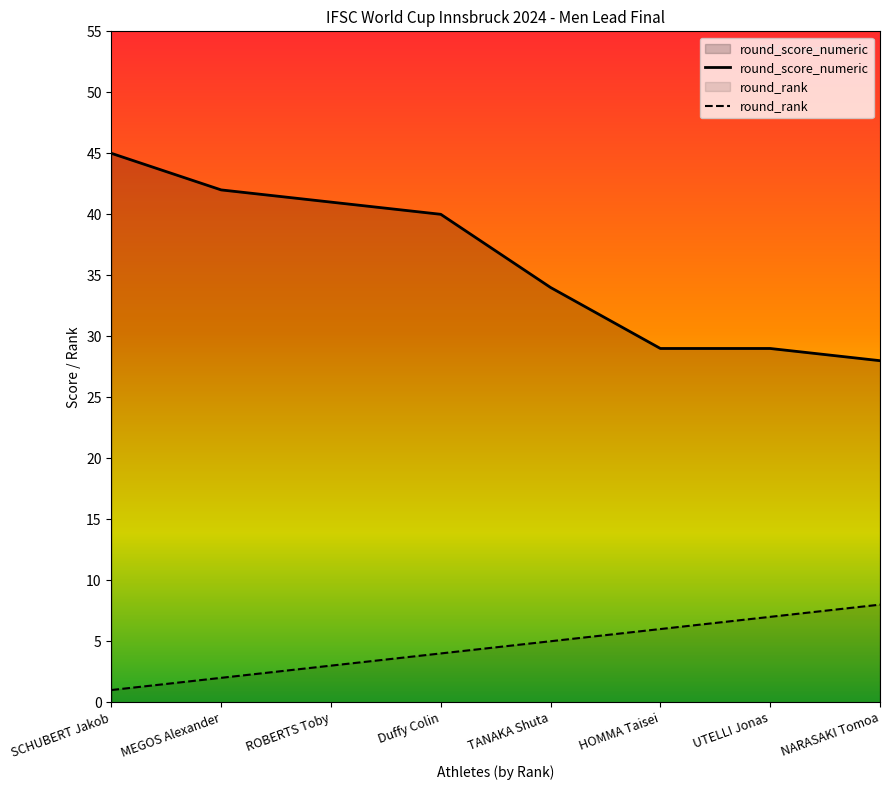

Rank the series at NARASAKI Tomoa from lowest to highest value.

round_rank, round_score_numeric